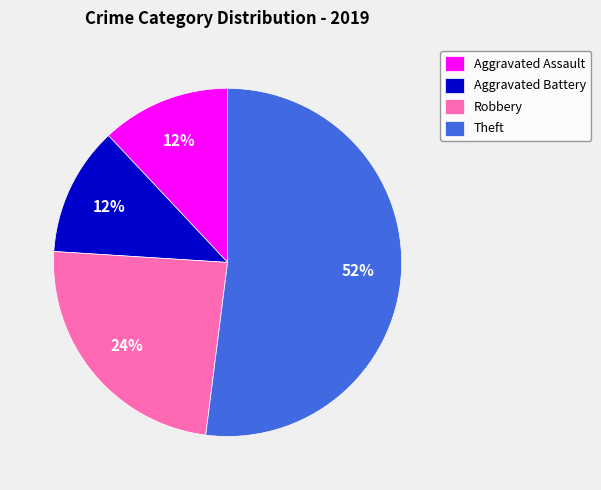

To the nearest percent, what percentage of the pie is Aggravated Assault?

12%